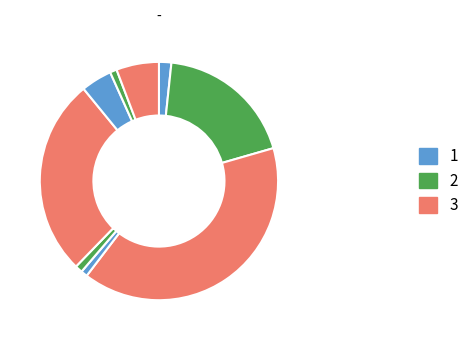

How many segments does this pie chart have?

9